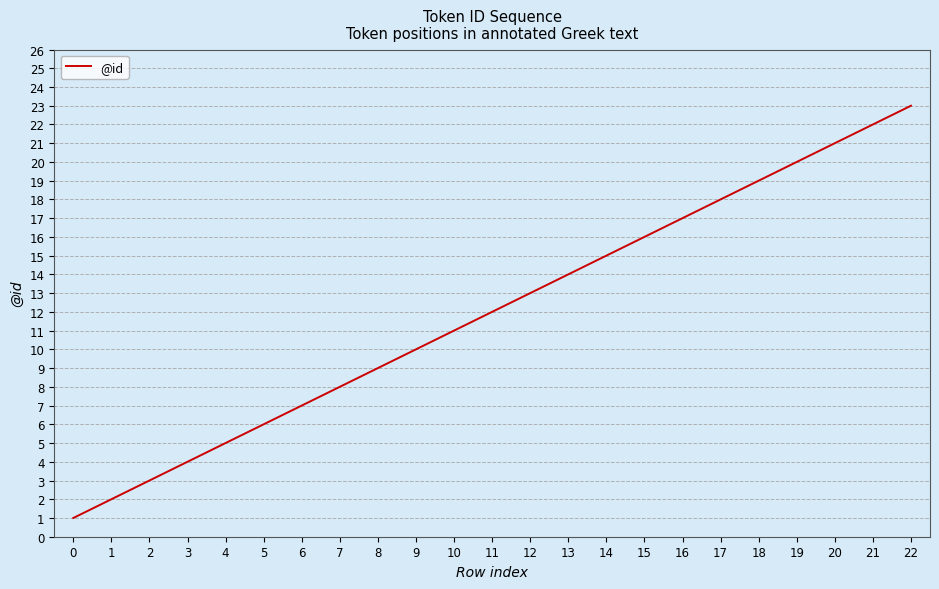

What is the change in value from 12 to 18?

+6